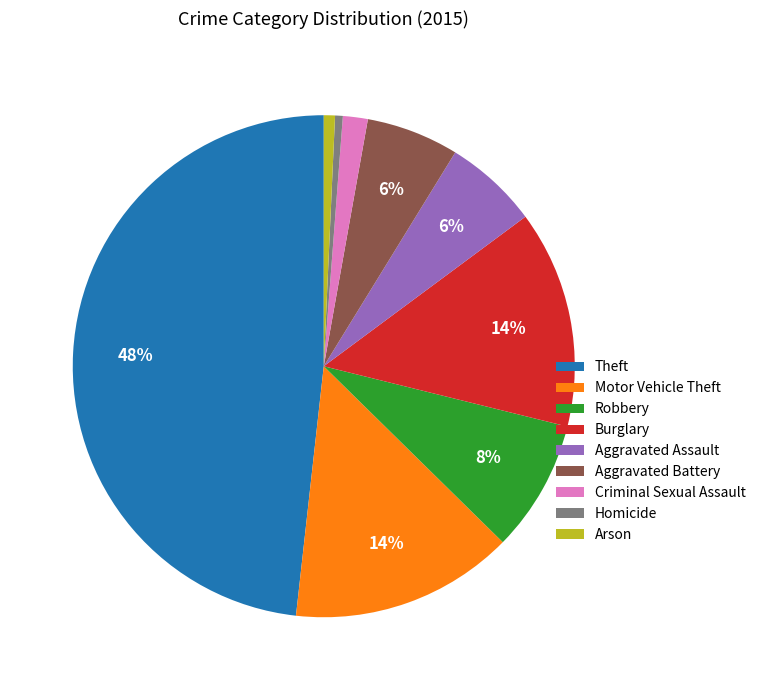

Which slice is the largest?

Theft